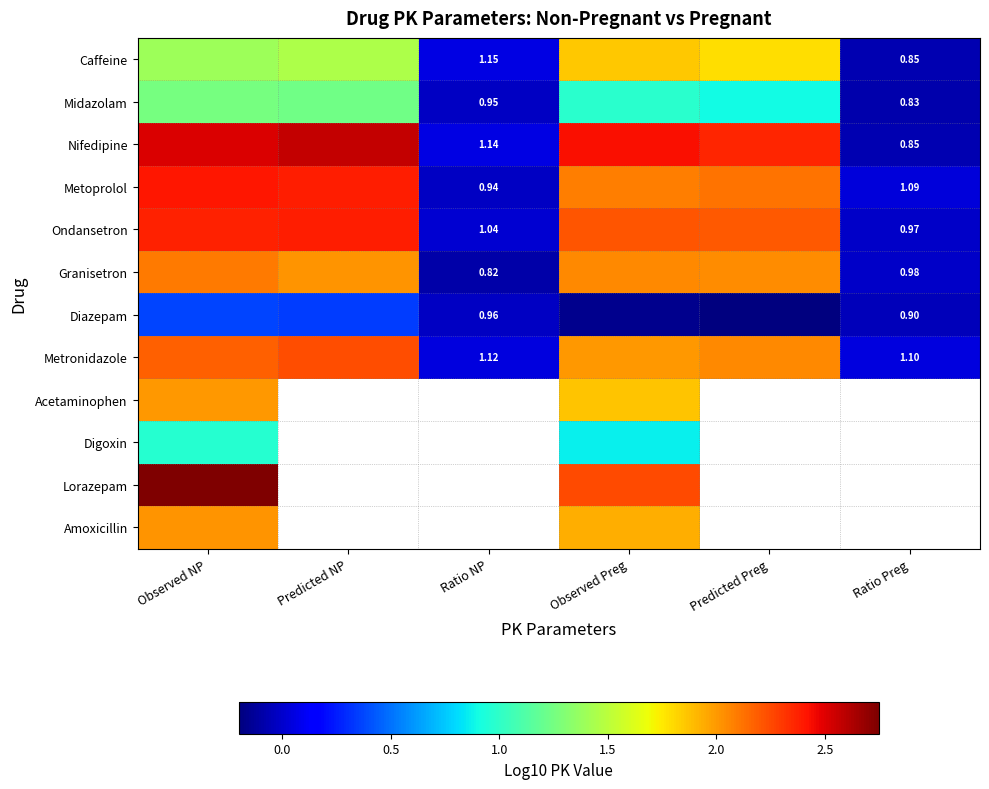

Which series changed the most between Observed NP and Ratio Preg?

Nifedipine